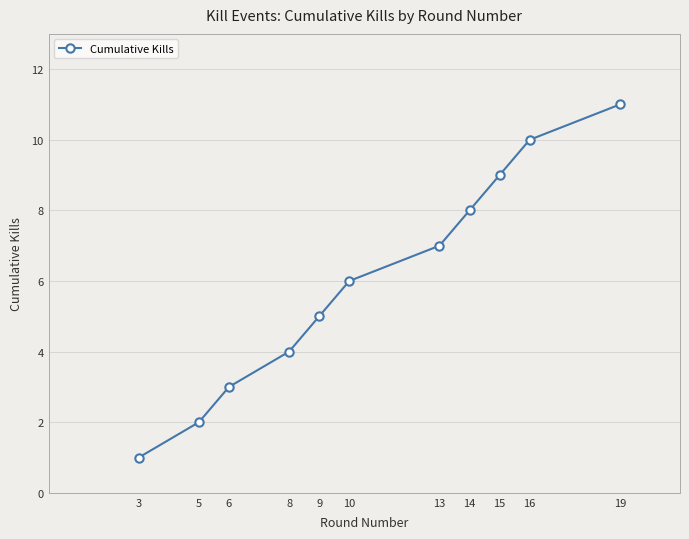

Is it true that the value at 15 is 9?

True